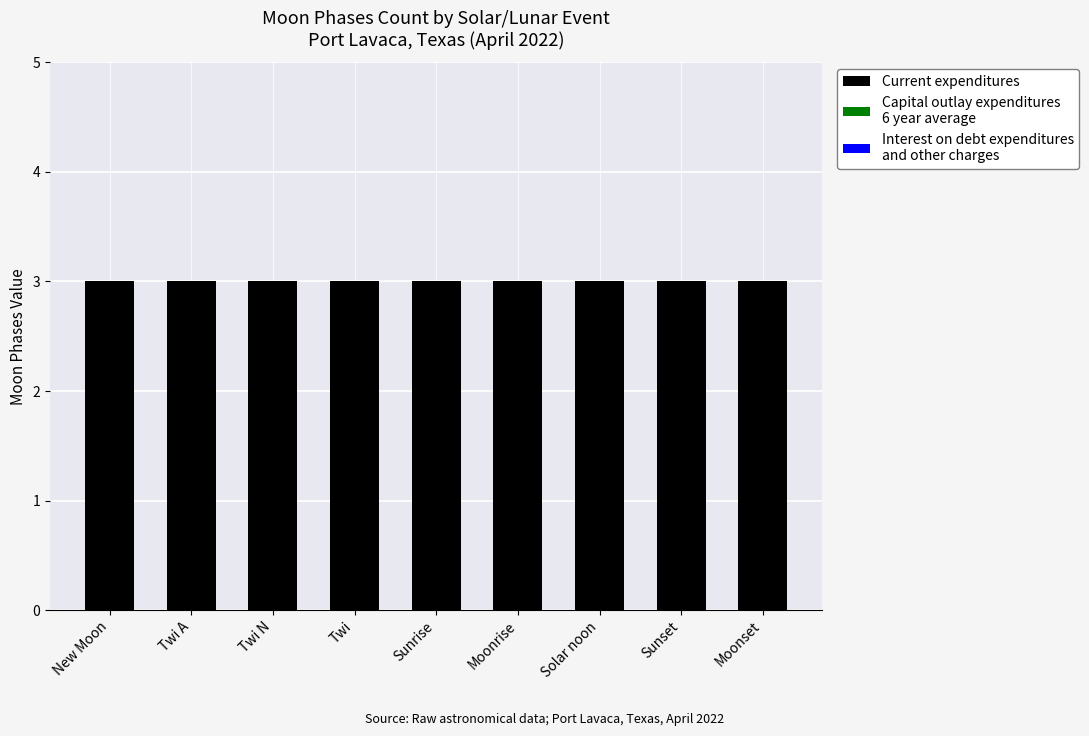

How many groups of bars are there?

9